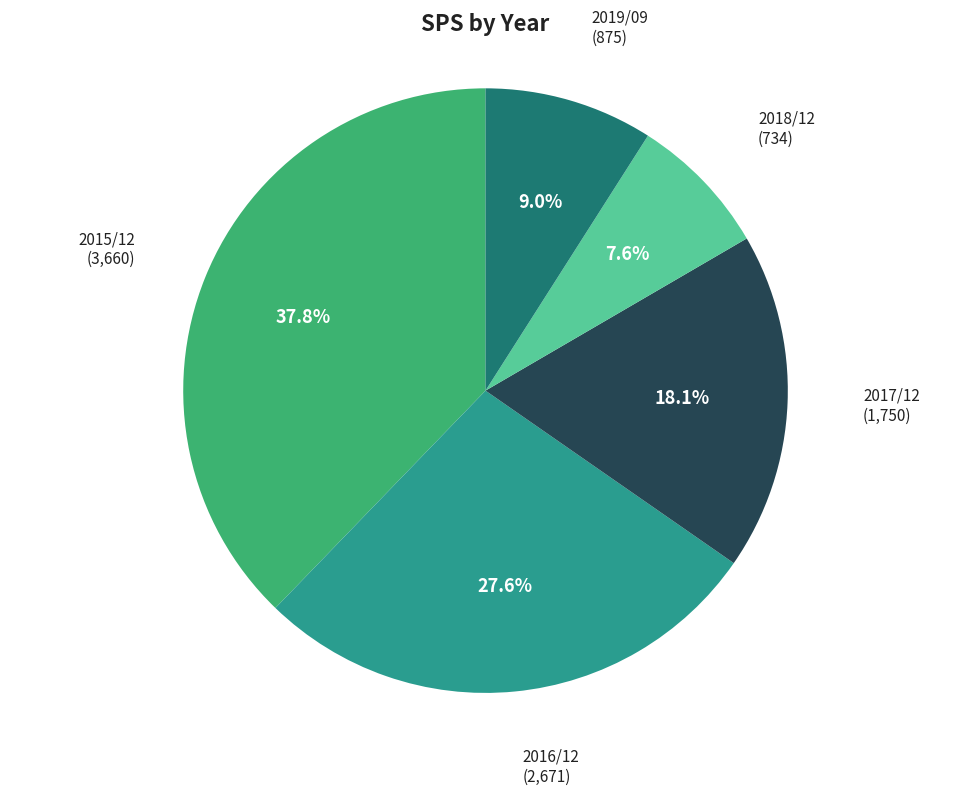

Does any single category account for the majority?

No